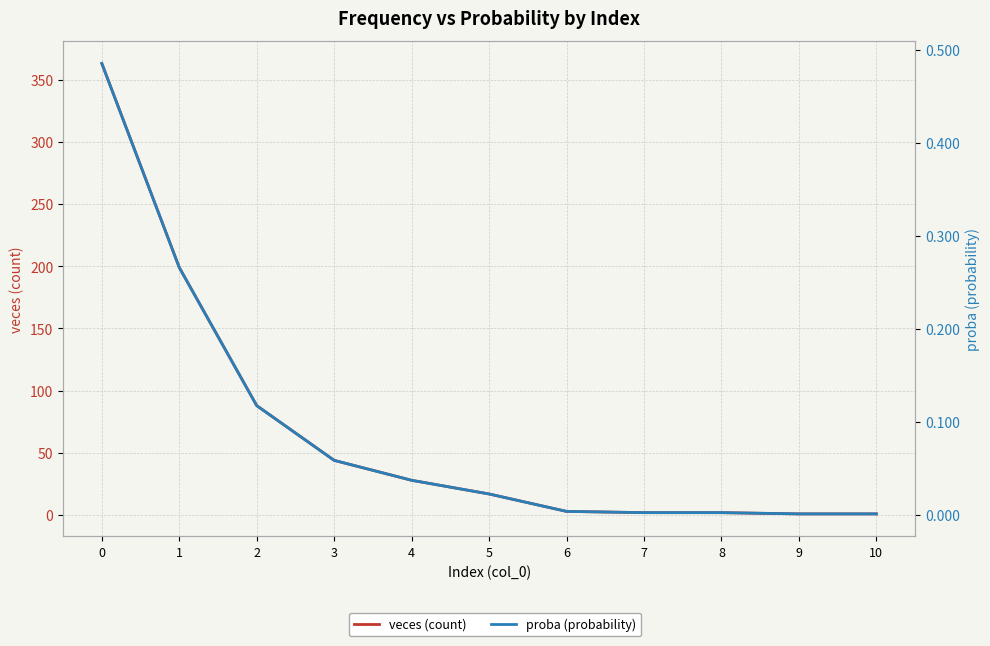

The proba (probability) series shows 0.0 at 6. True or false?

True